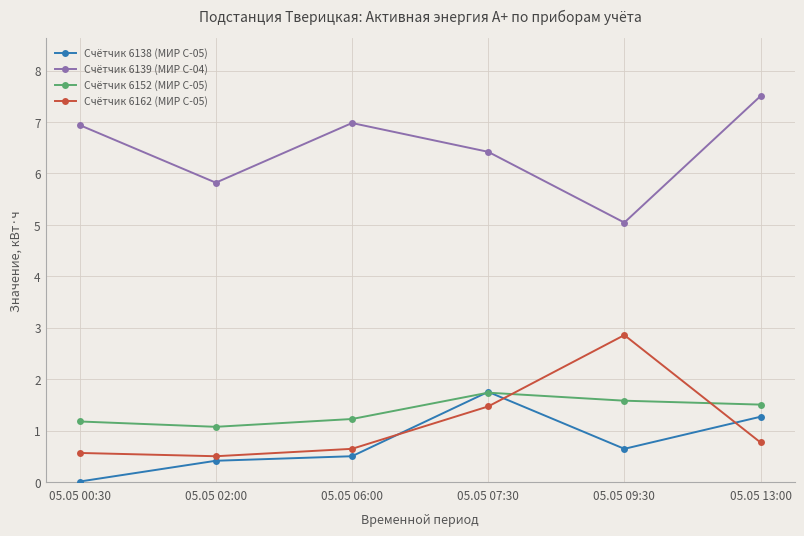

What is the sum of the Счётчик 6152 (МИР С-05) values at 05.05 02:00 and 05.05 07:30?

2.8